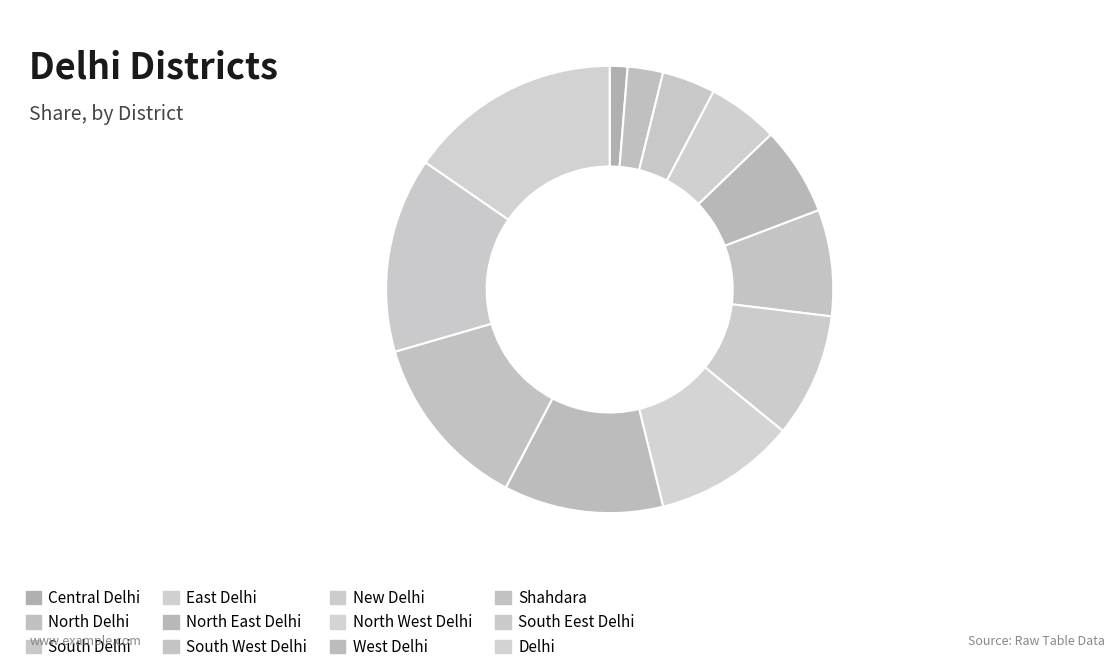

What is the change in value from East Delhi to South Eest Delhi?

+7